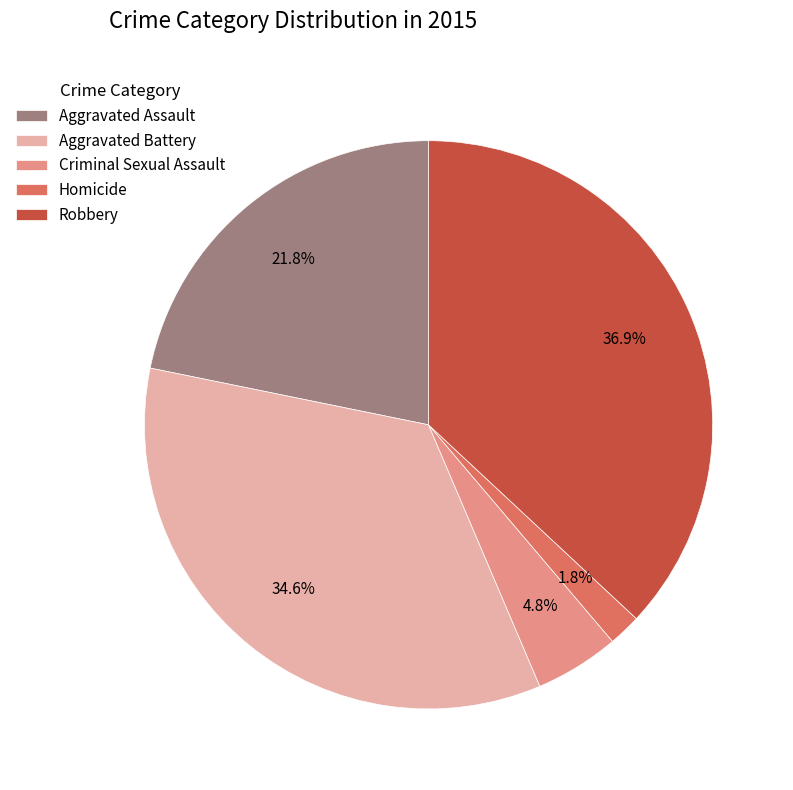

Between Aggravated Battery and Robbery, which is larger?

Robbery